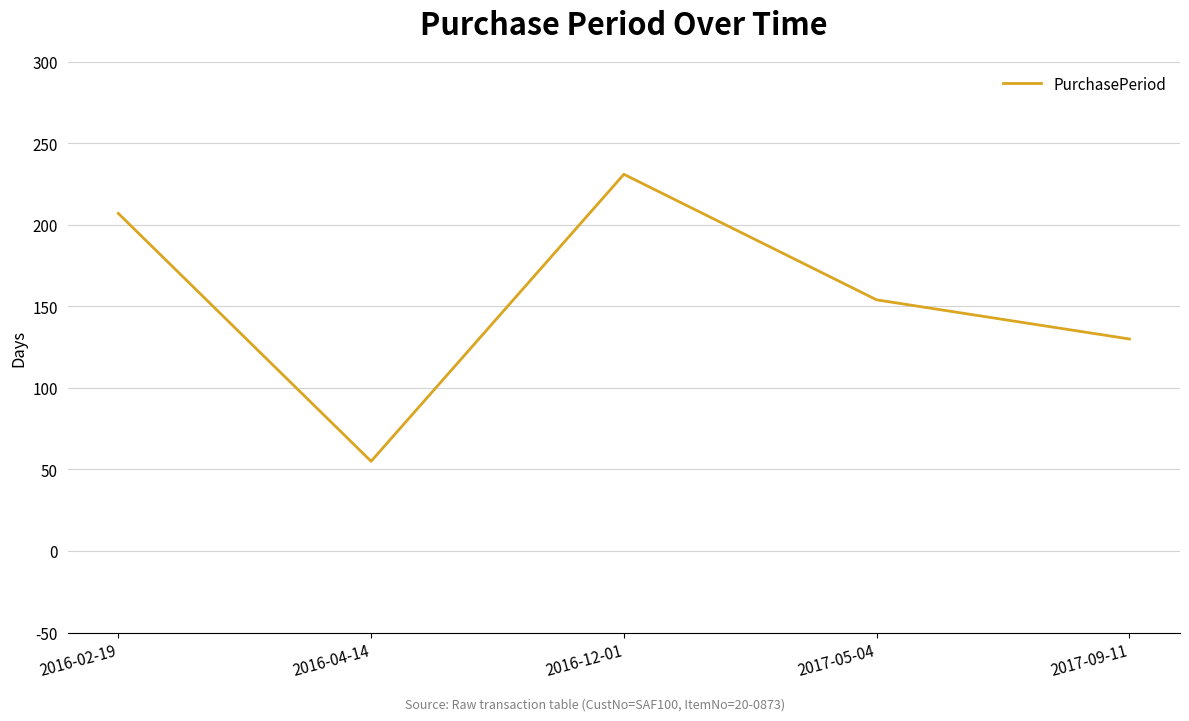

Which has a higher value, 2017-09-11 or 2016-12-01?

2016-12-01